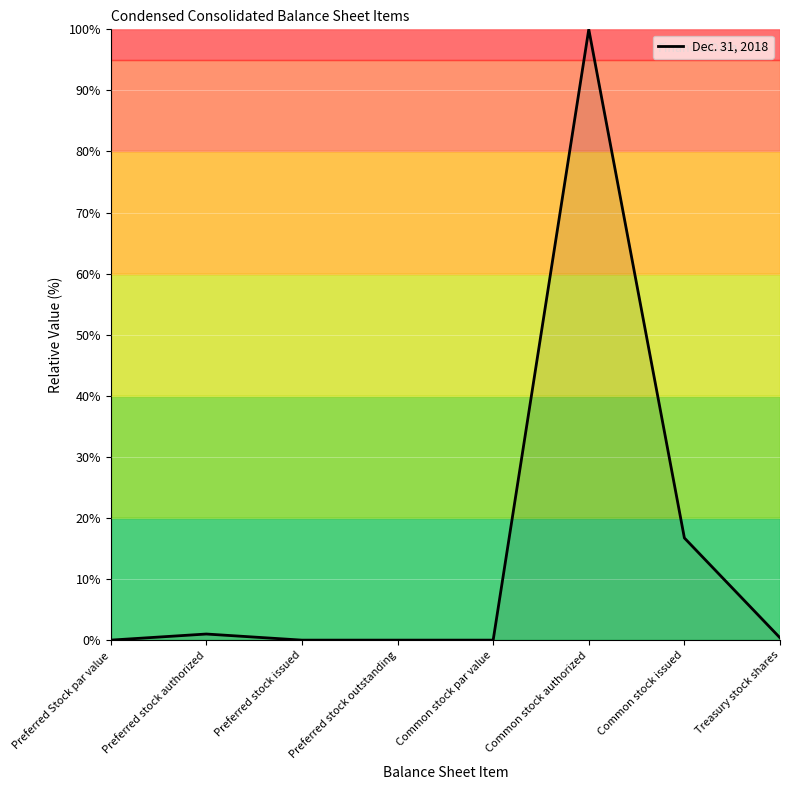

How many lines are shown in the chart?

1